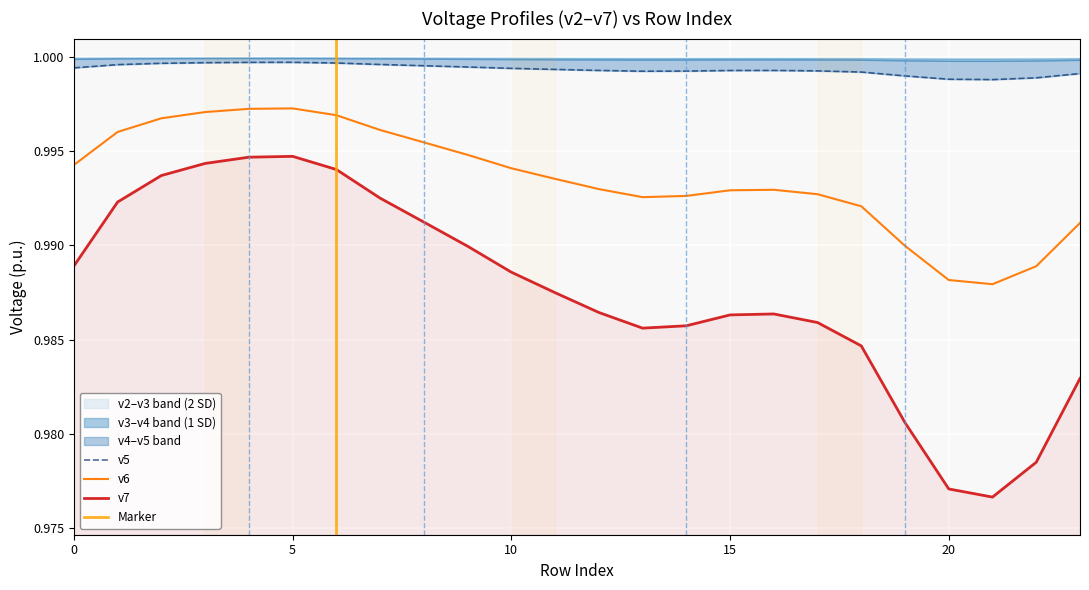

True or false: v6 and v7 intersect in this chart.

False